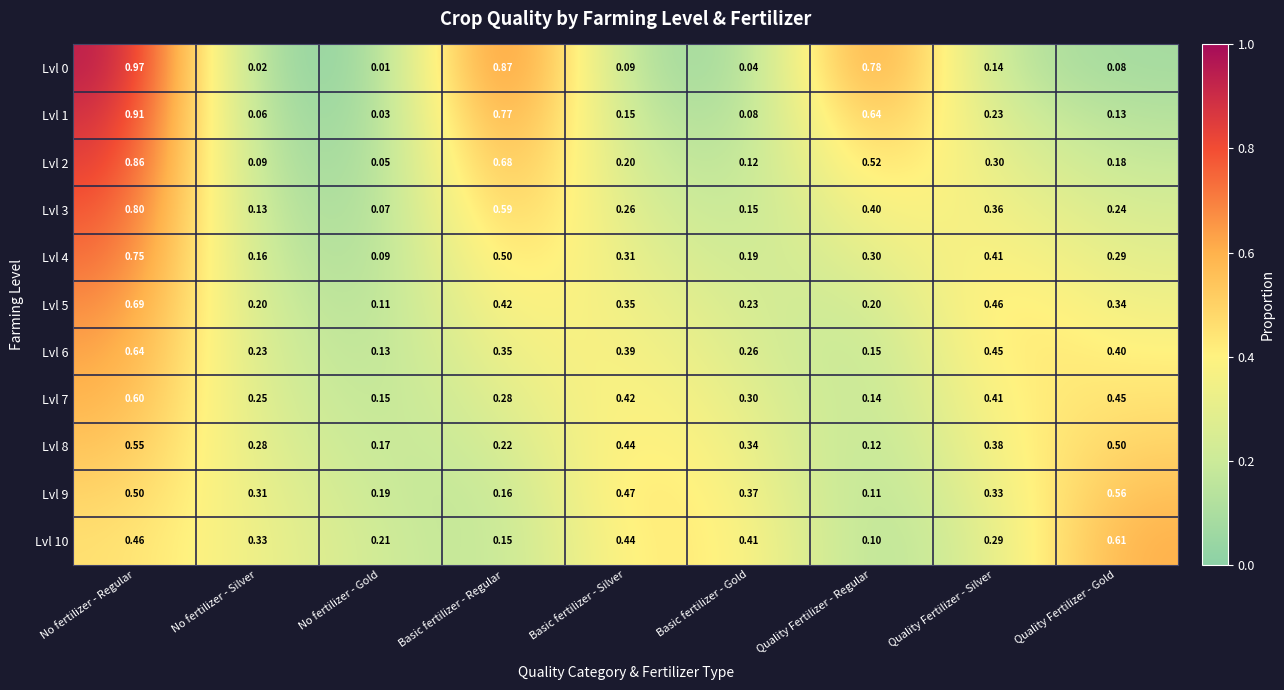

At which category does the chart reach its minimum across all series?

No fertilizer - Gold